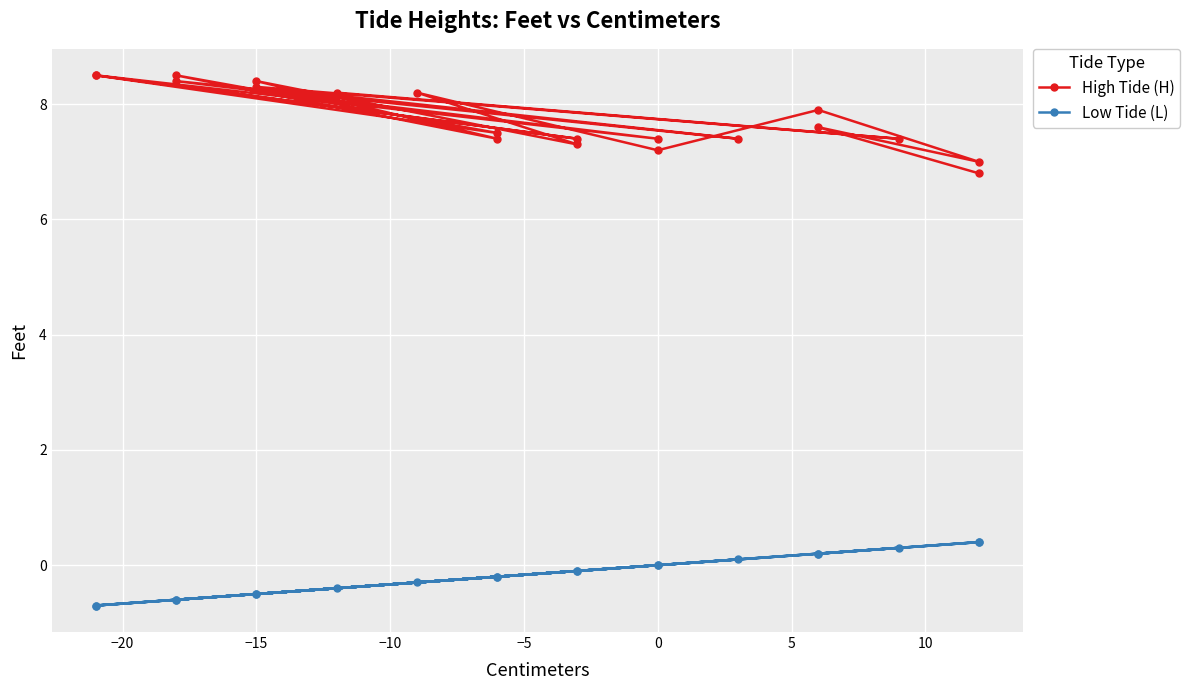

What is the average value of the High Tide (H) series?

7.8